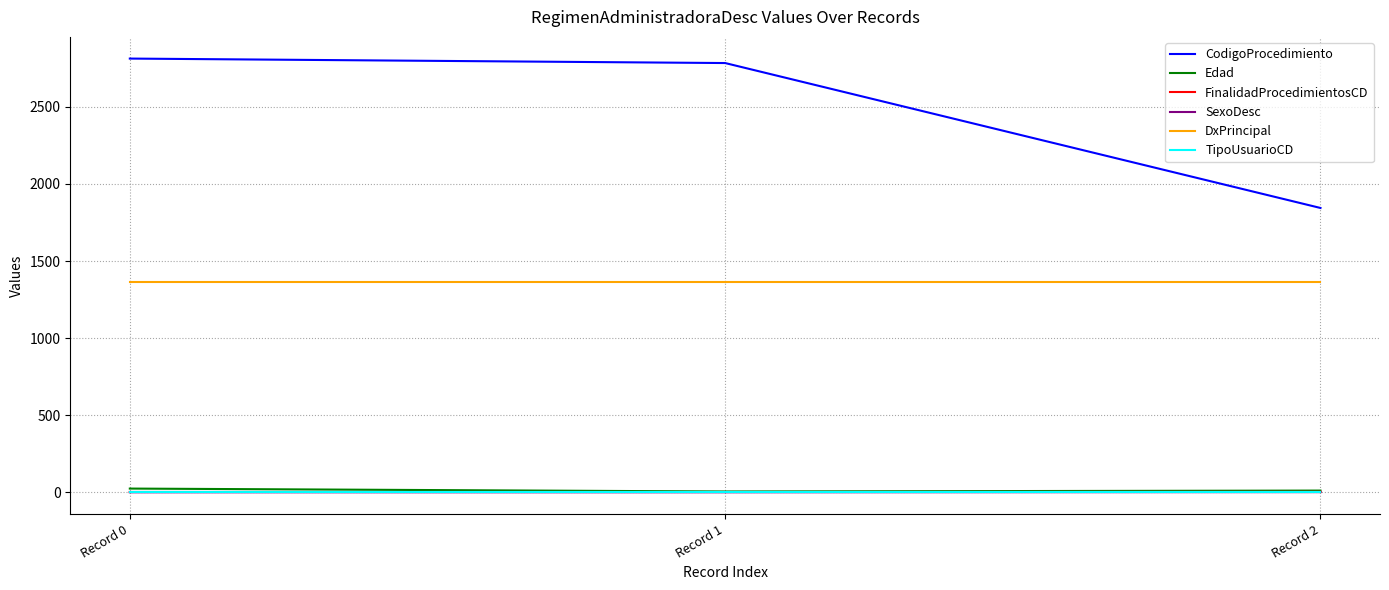

What is the highest value of the TipoUsuarioCD series?

1